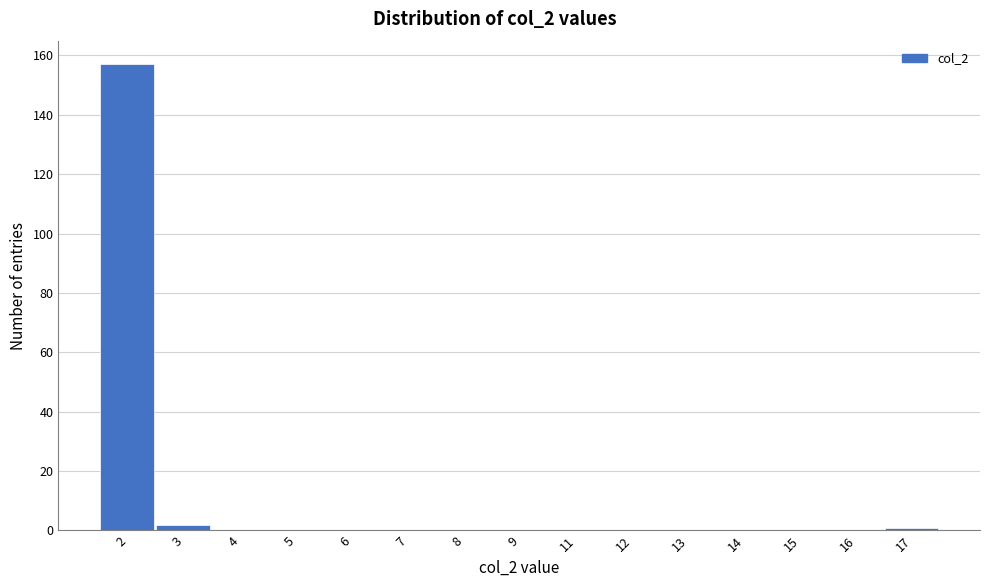

Reading left to right, transcribe all the data shown in this chart.

2=157	3=2	4=0	5=0	6=0	7=0	8=0	9=0	11=0	12=0	13=0	14=0	15=0	16=0	17=1